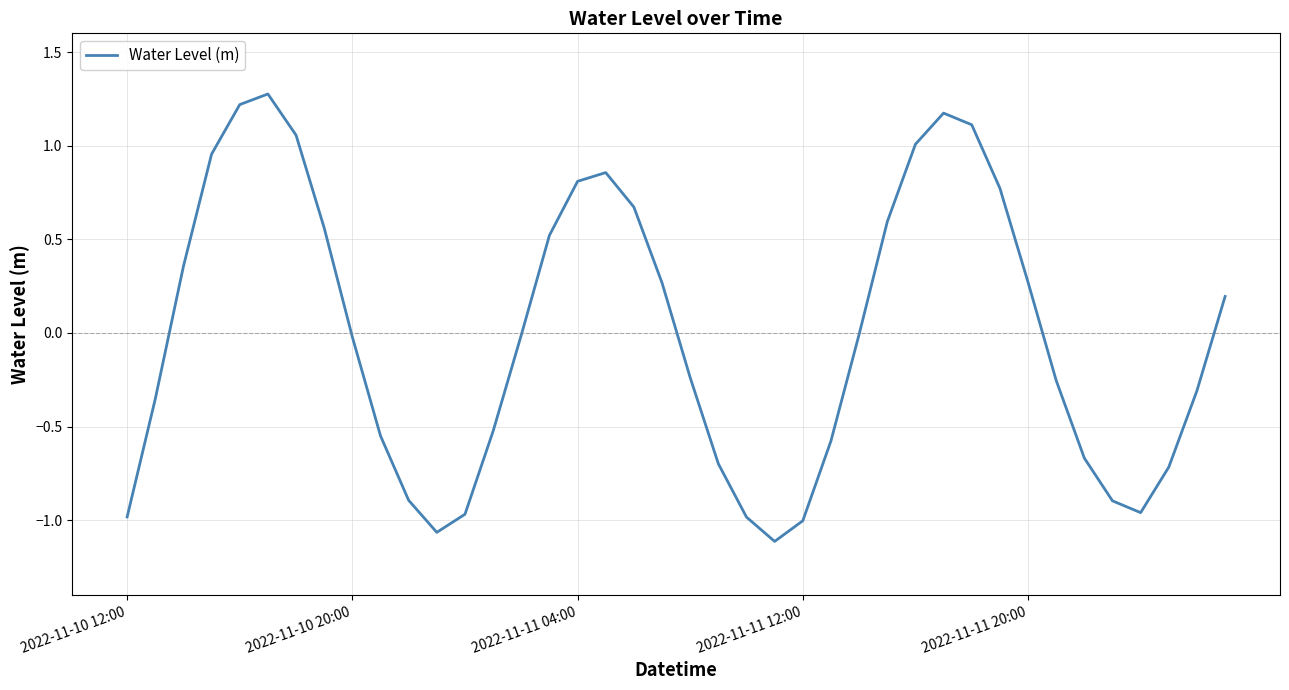

What is the greatest value displayed?

1.3